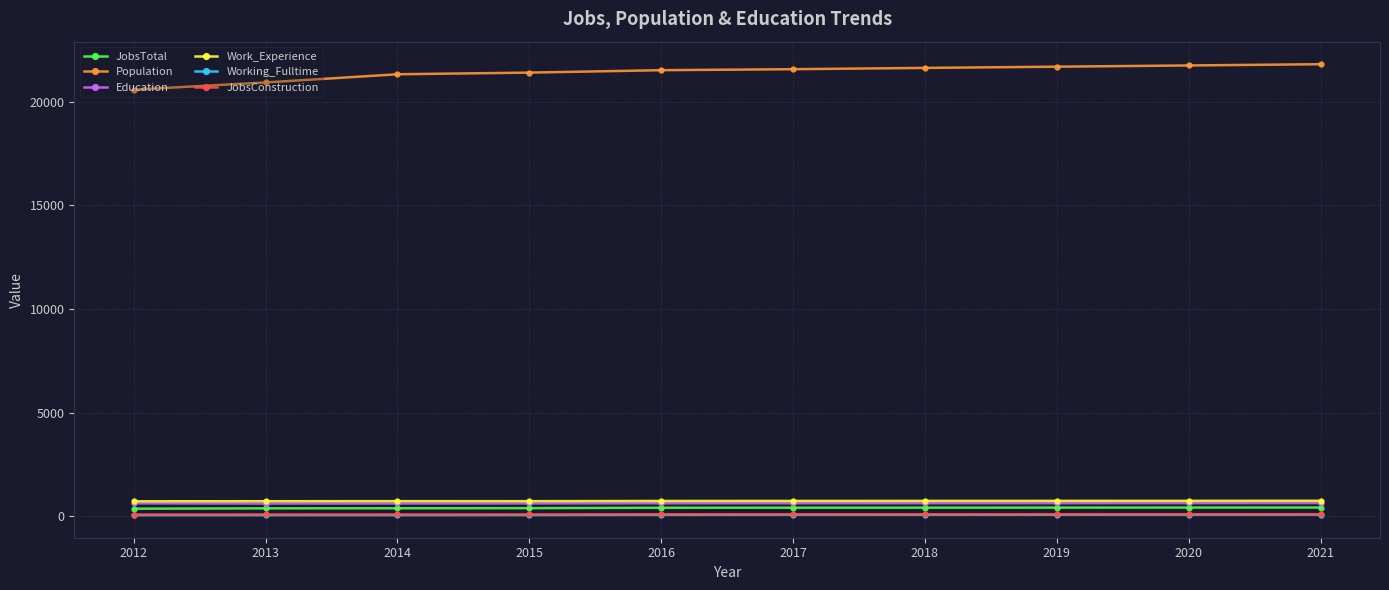

Is it true that Work_Experience equals 743 at 2016?

True